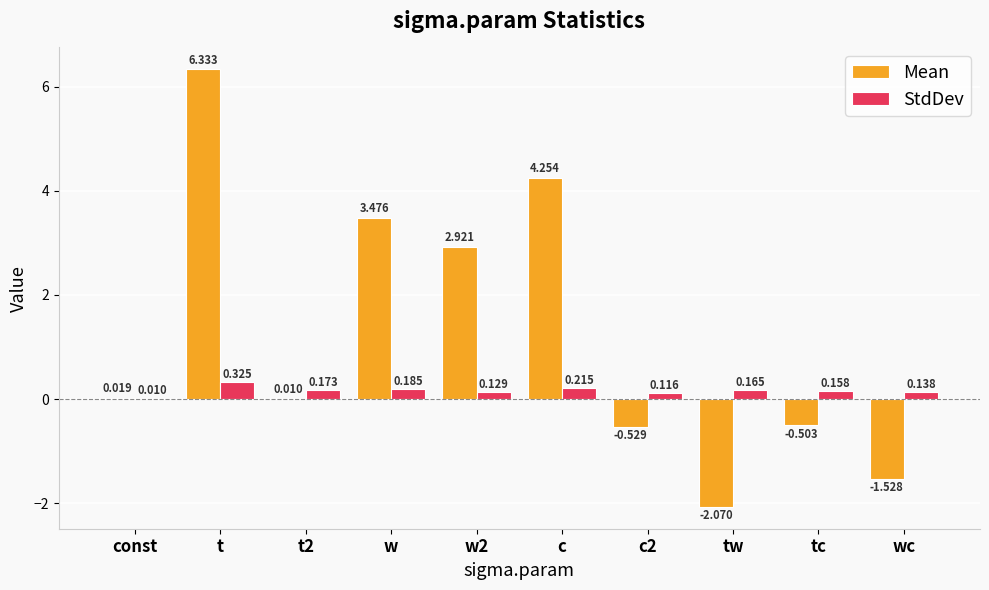

At which category does the chart reach its peak across all series?

t